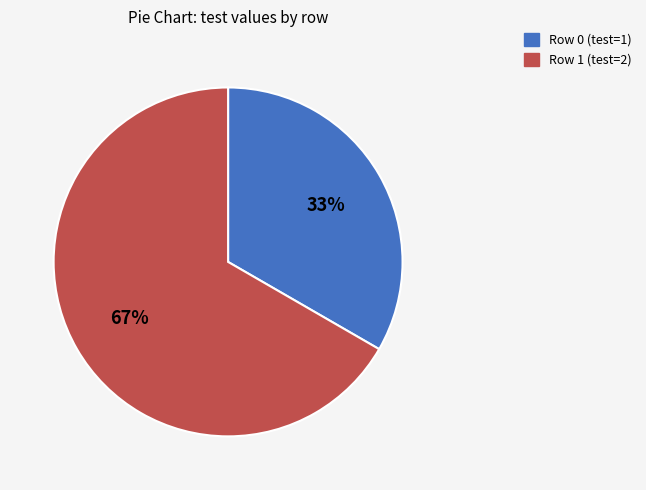

To the nearest percent, what portion does Row 1 represent?

67%